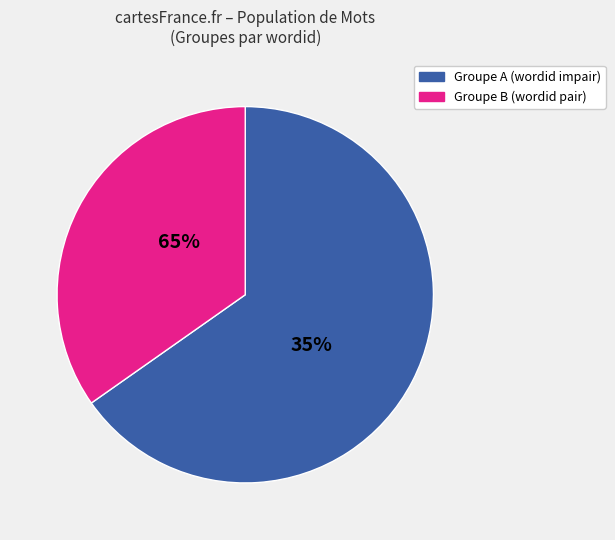

Is it true that 2297 is 16% of the pie?

True